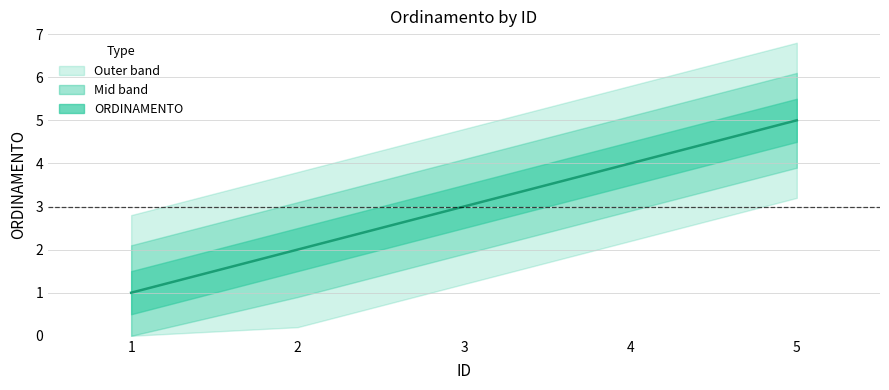

At which label is the value closest to 3?

3